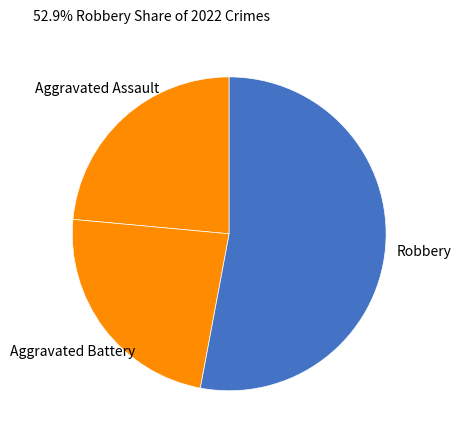

Is the sum of Robbery and Aggravated Battery greater than half?

Yes